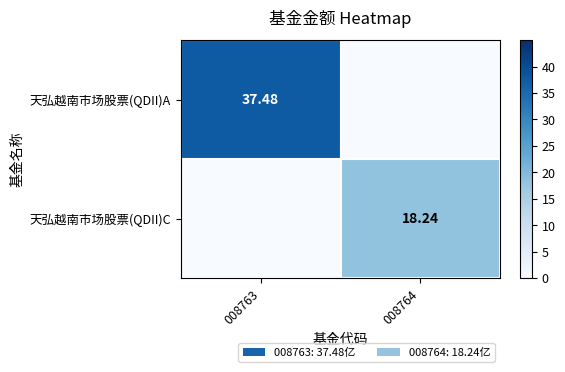

At which label is 天弘越南市场股票(QDII)A closest to 18?

008764